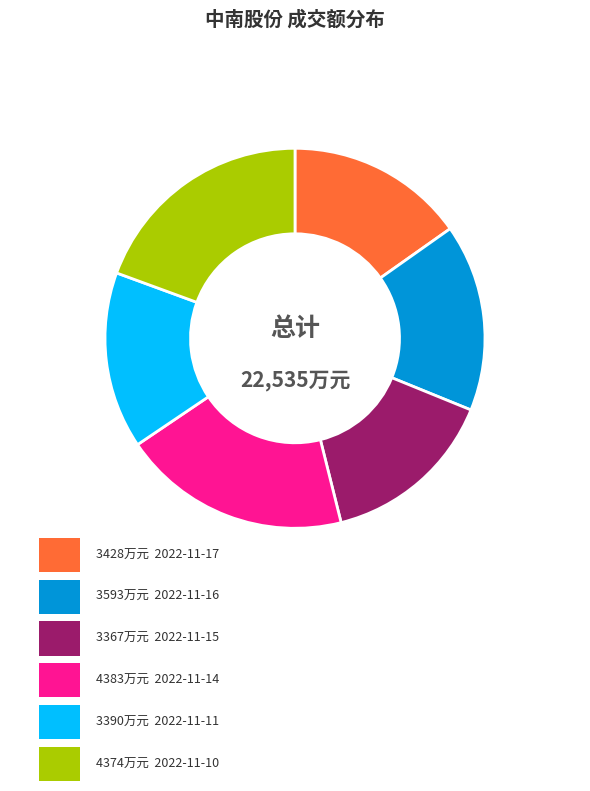

Is there a majority slice in this chart?

No